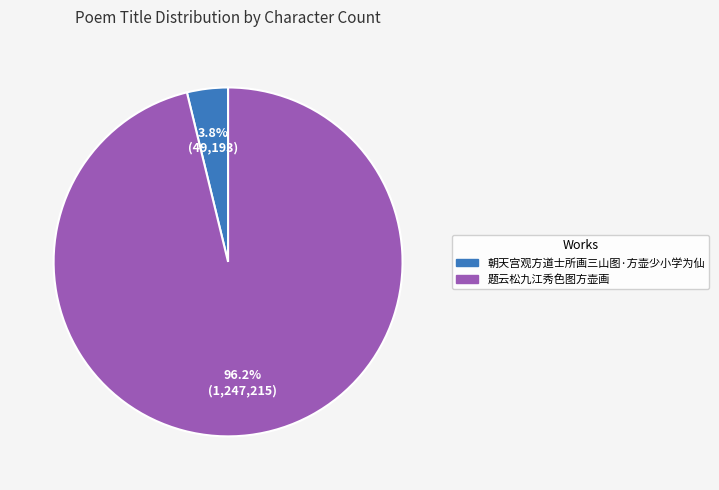

How many segments does this pie chart have?

2